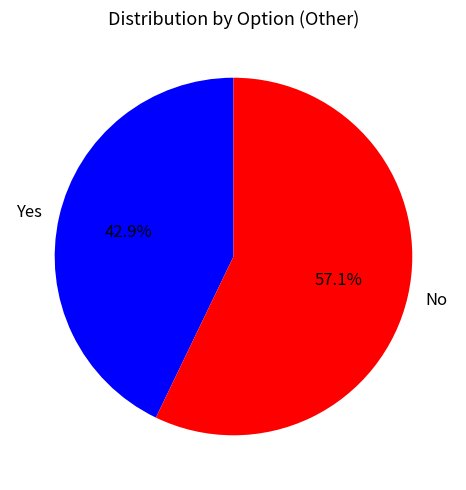

True or false: Yes accounts for 29% of the total.

False